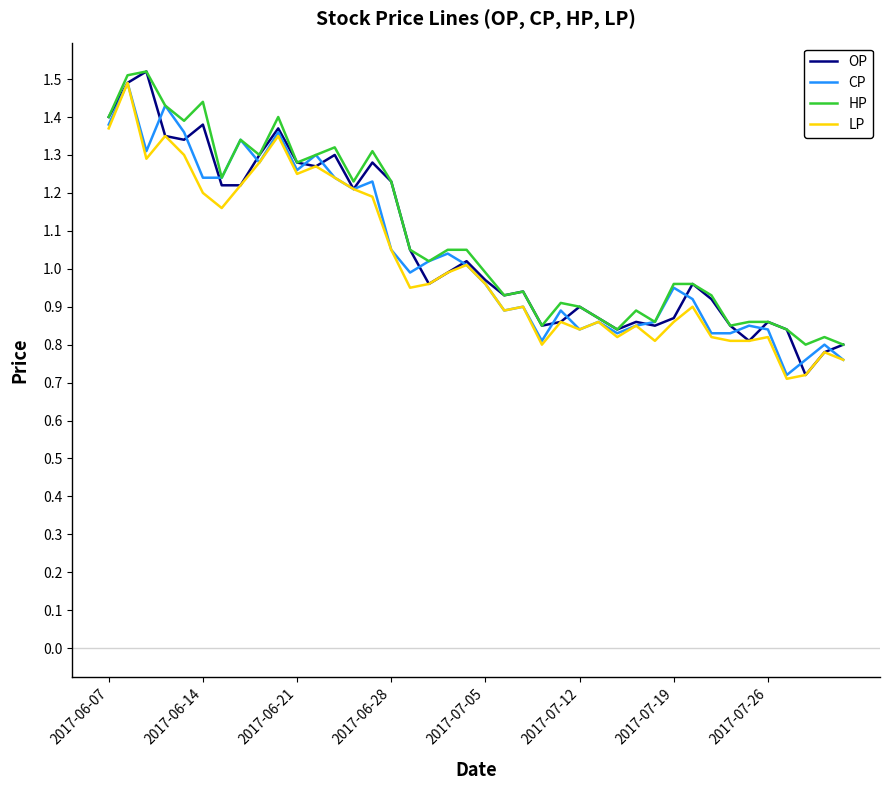

Where does the HP series first go above 1?

2017-06-07